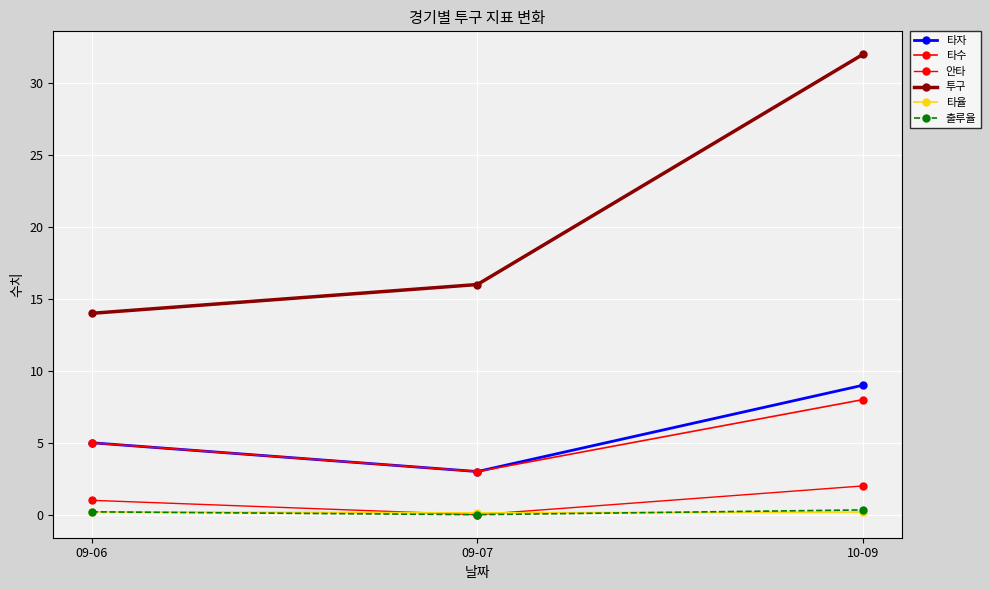

What is the difference between the maximum and minimum values in the 타수 series?

5.0